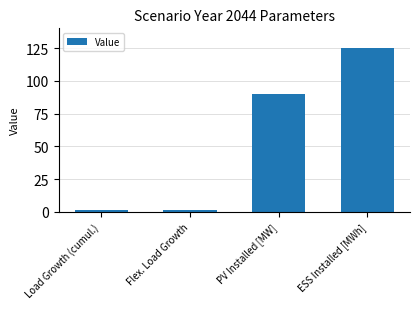

How many values are below 90?

2